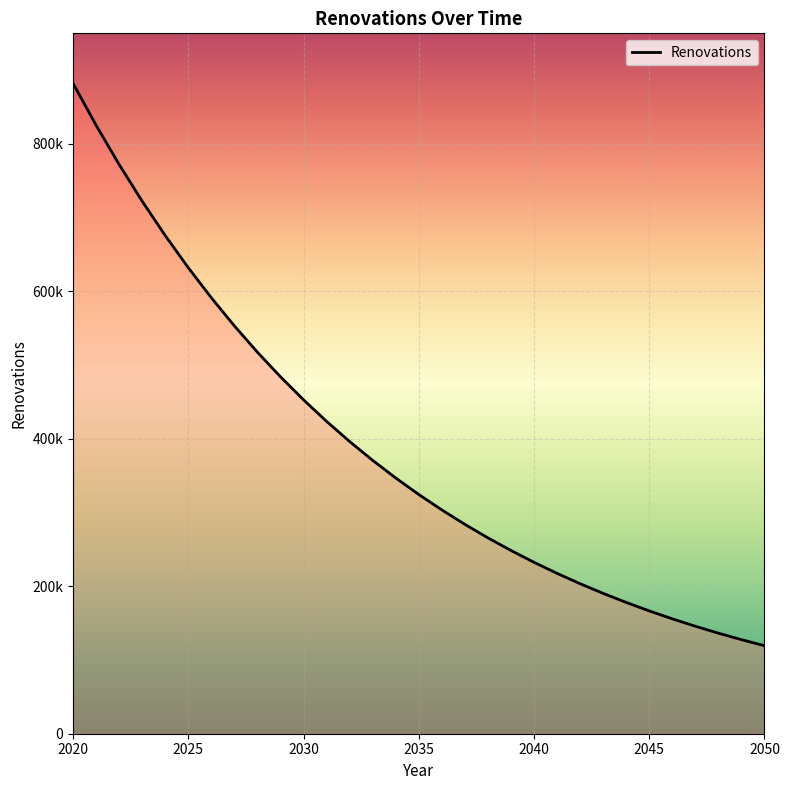

Is this an area chart (filled region under the line)?

Yes